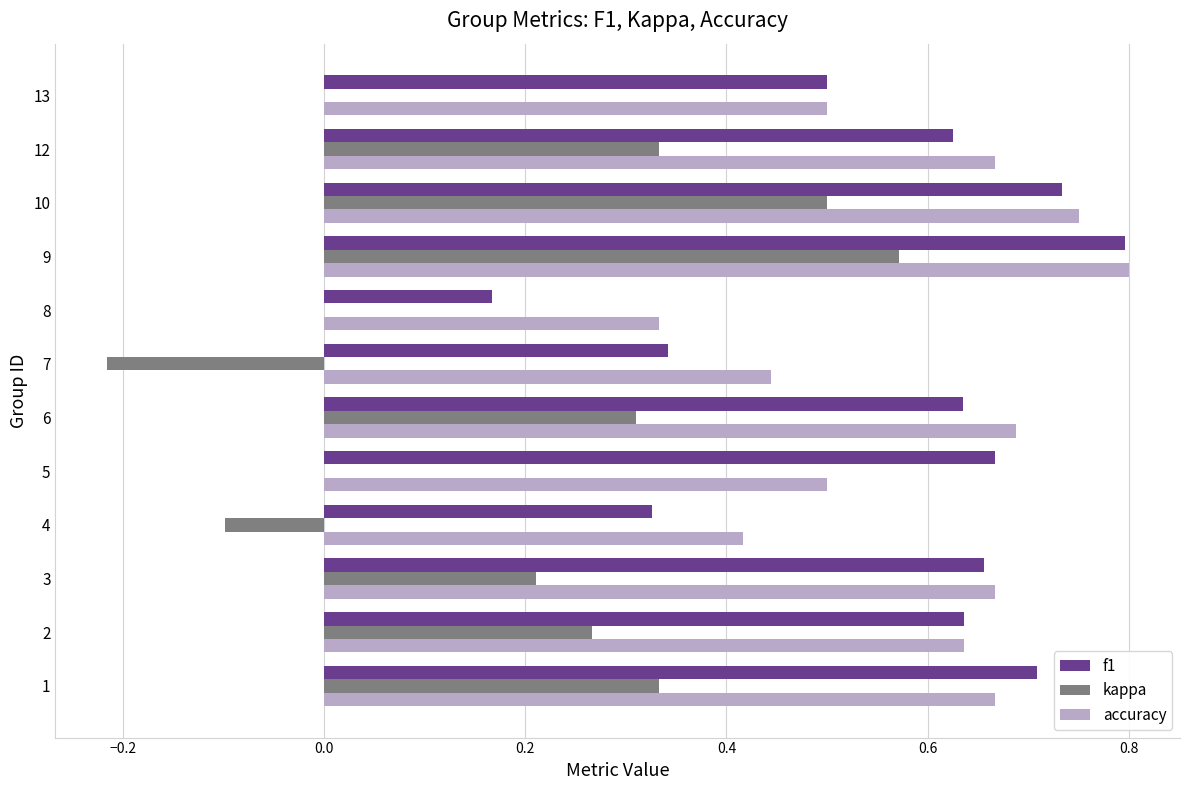

True or false: accuracy has a value of 0.8 at 10.

True